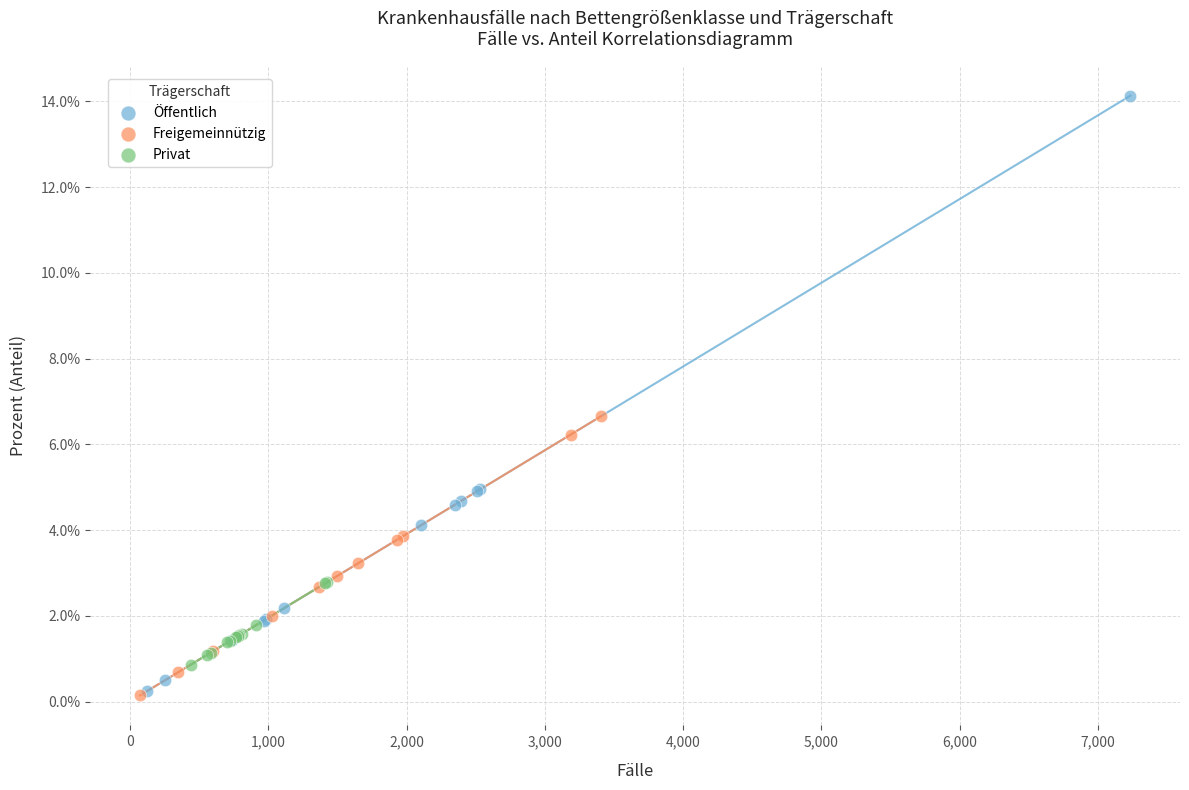

Which series reaches the maximum Y coordinate?

Öffentlich